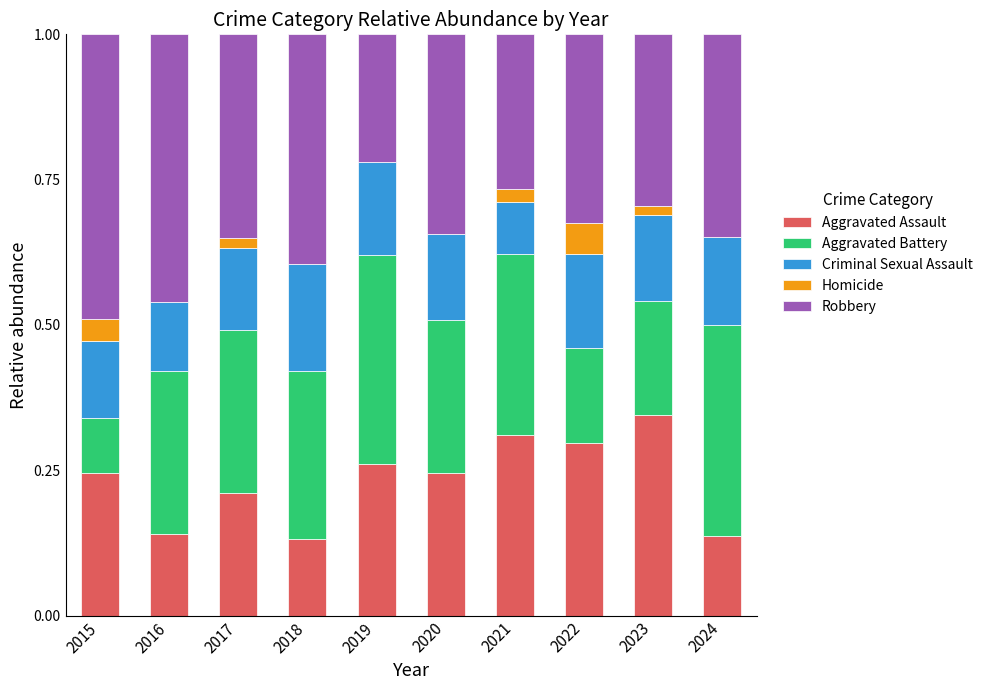

At which label does Aggravated Assault reach its peak?

2023